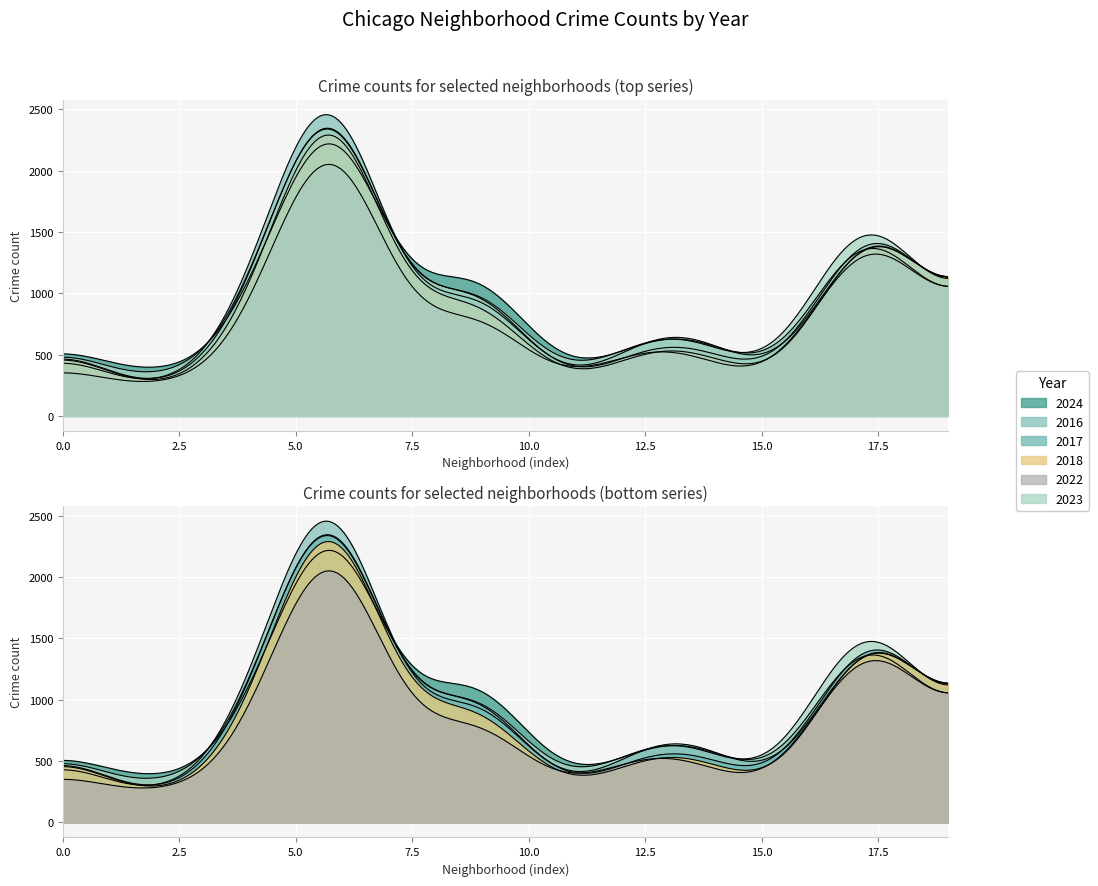

Does the chart display data point markers on the line(s)?

No